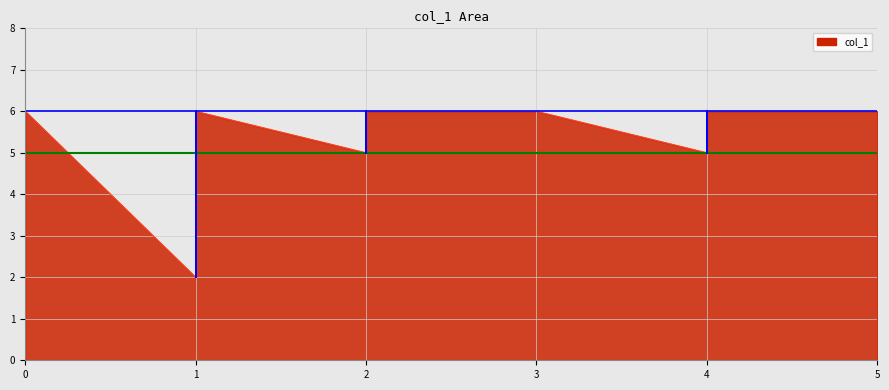

What is the difference between the values at 0 and 2?

1